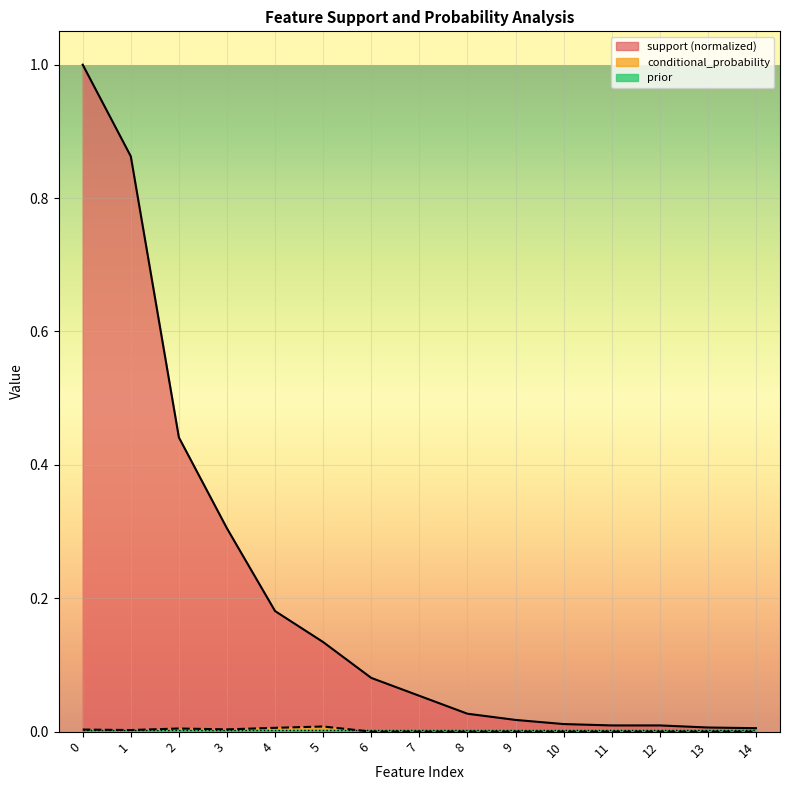

True or false: conditional_probability and support cross at least once.

False